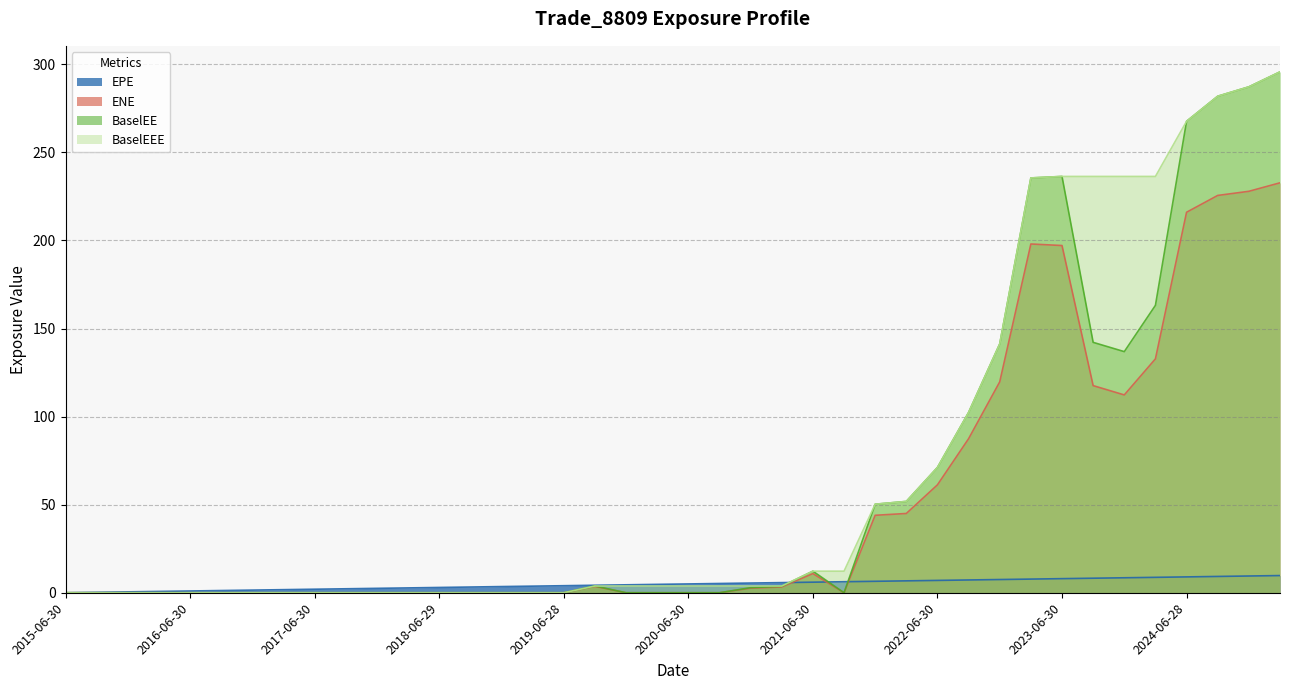

At how many categories does at least one series exceed 105?

10